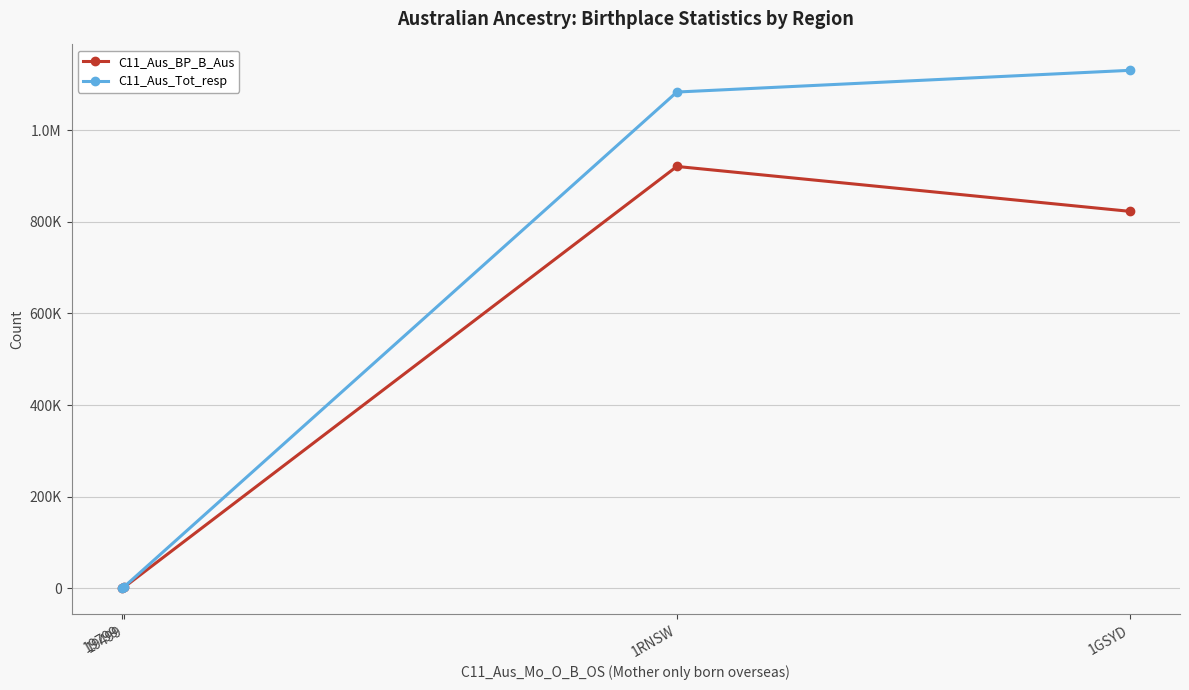

Does the chart have visible grid lines?

Yes